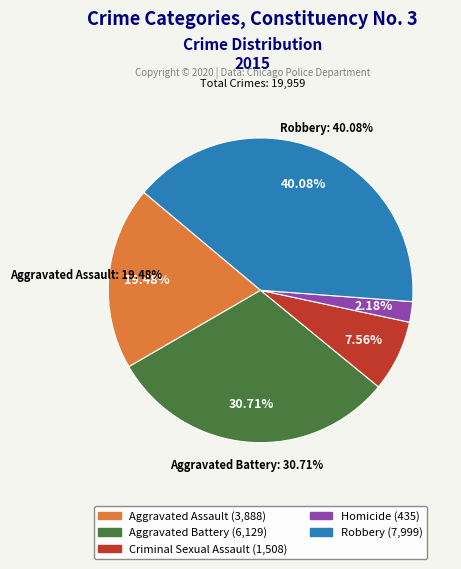

What is the change in value from Homicide to Robbery?

+7564